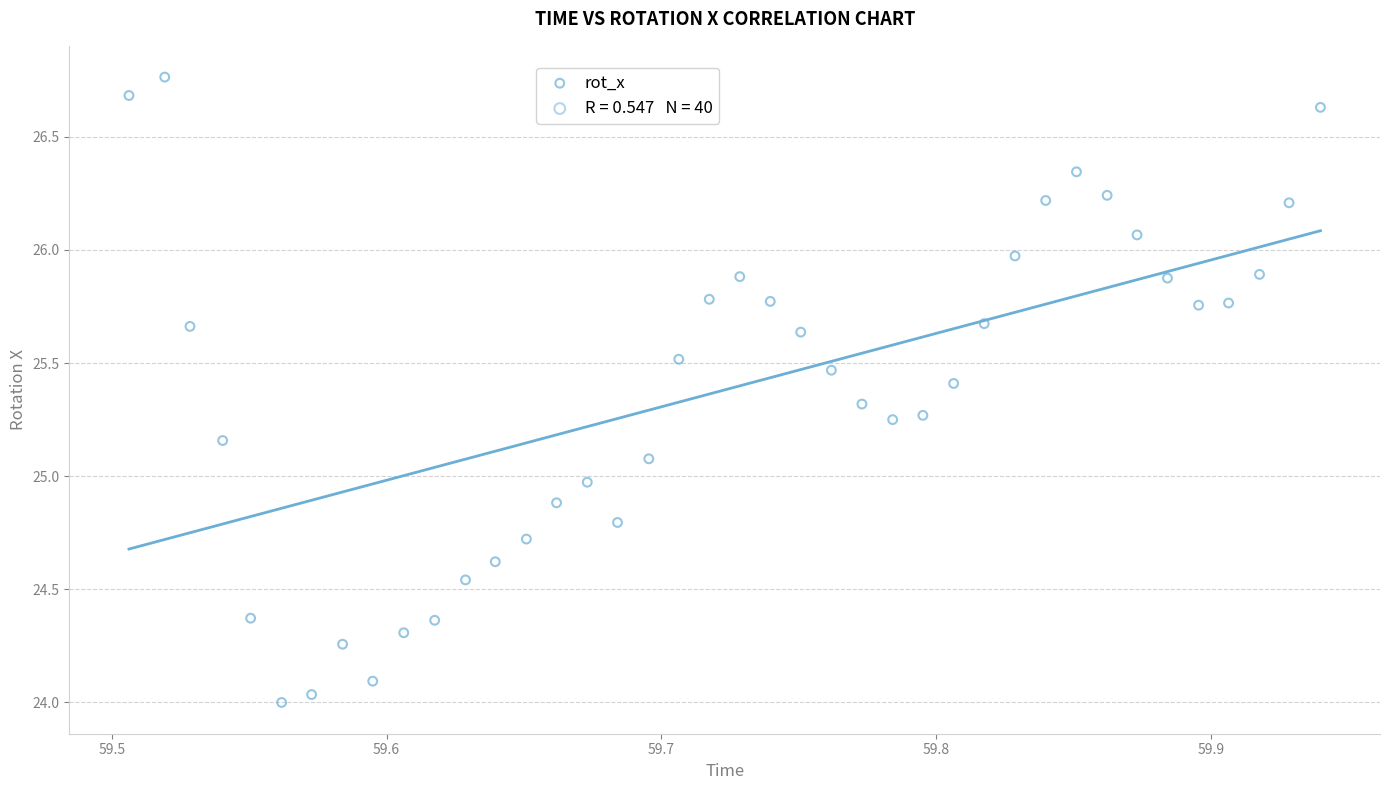

What is the range of X values (max minus min)?

0.4